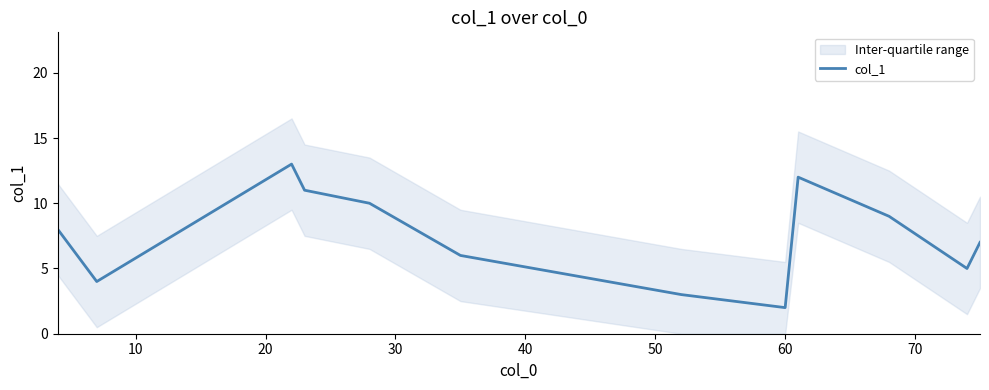

Between 40 and 60, which is larger?

40